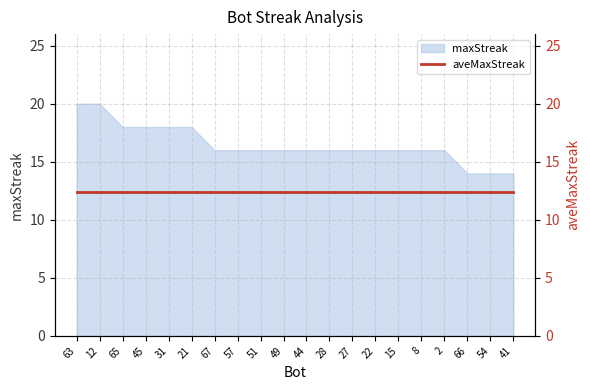

List the labels in order of value, largest first.

63, 12, 65, 45, 31, 21, 67, 57, 51, 49, 44, 28, 27, 22, 15, 8, 2, 66, 54, 41